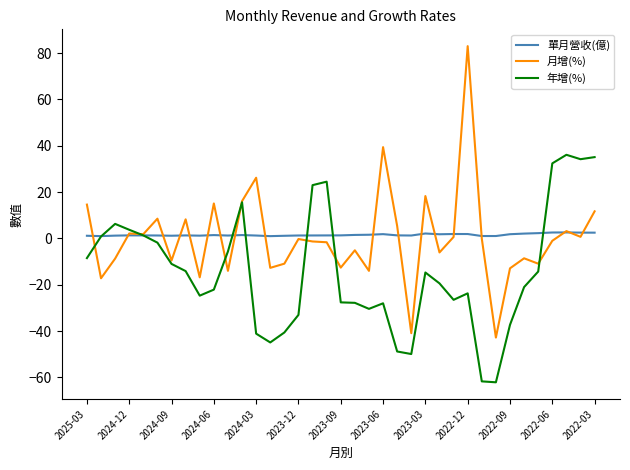

Which series has the largest range (max minus min)?

月增(%)